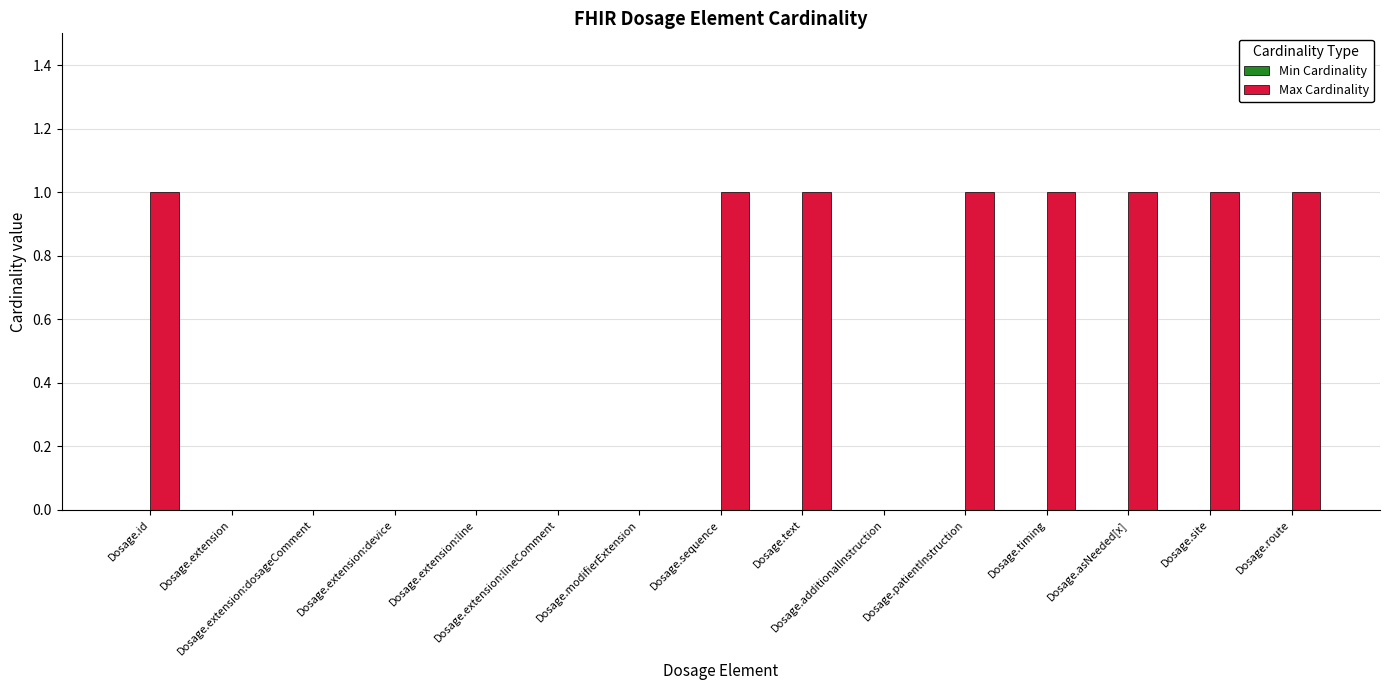

What is the sum of all values?

8